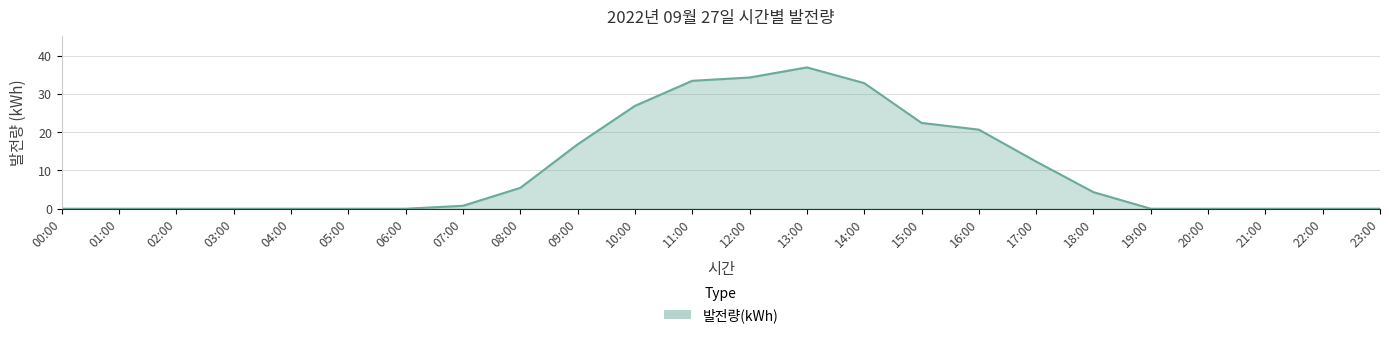

Reading right to left, transcribe all the data shown in this chart.

23:00=0.0	22:00=0.0	21:00=0.0	20:00=0.0	19:00=0.0	18:00=4.3	17:00=12.3	16:00=20.7	15:00=22.4	14:00=32.8	13:00=36.9	12:00=34.3	11:00=33.4	10:00=26.9	09:00=16.8	08:00=5.5	07:00=0.8	06:00=0.0	05:00=0.0	04:00=0.0	03:00=0.0	02:00=0.0	01:00=0.0	00:00=0.0